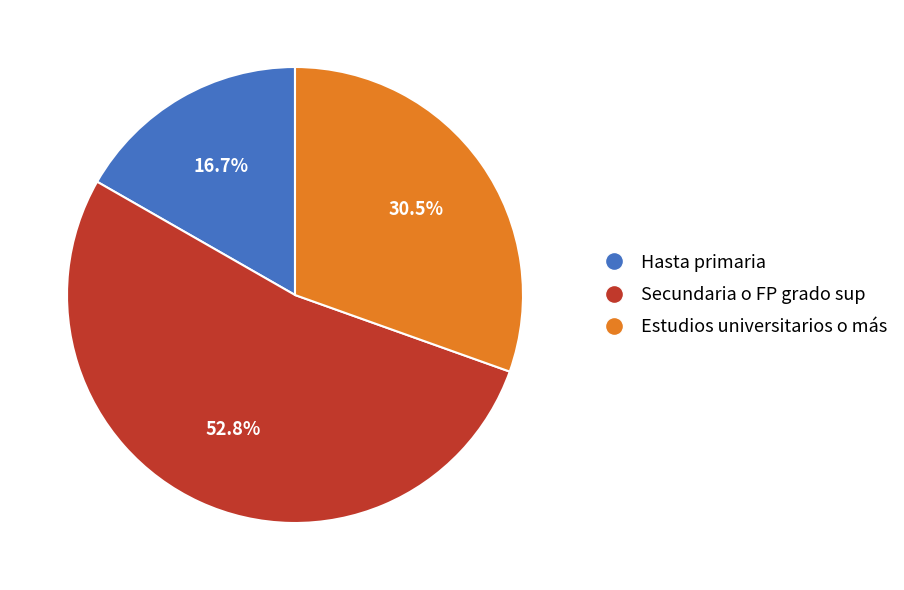

How many slices are in this pie chart?

3